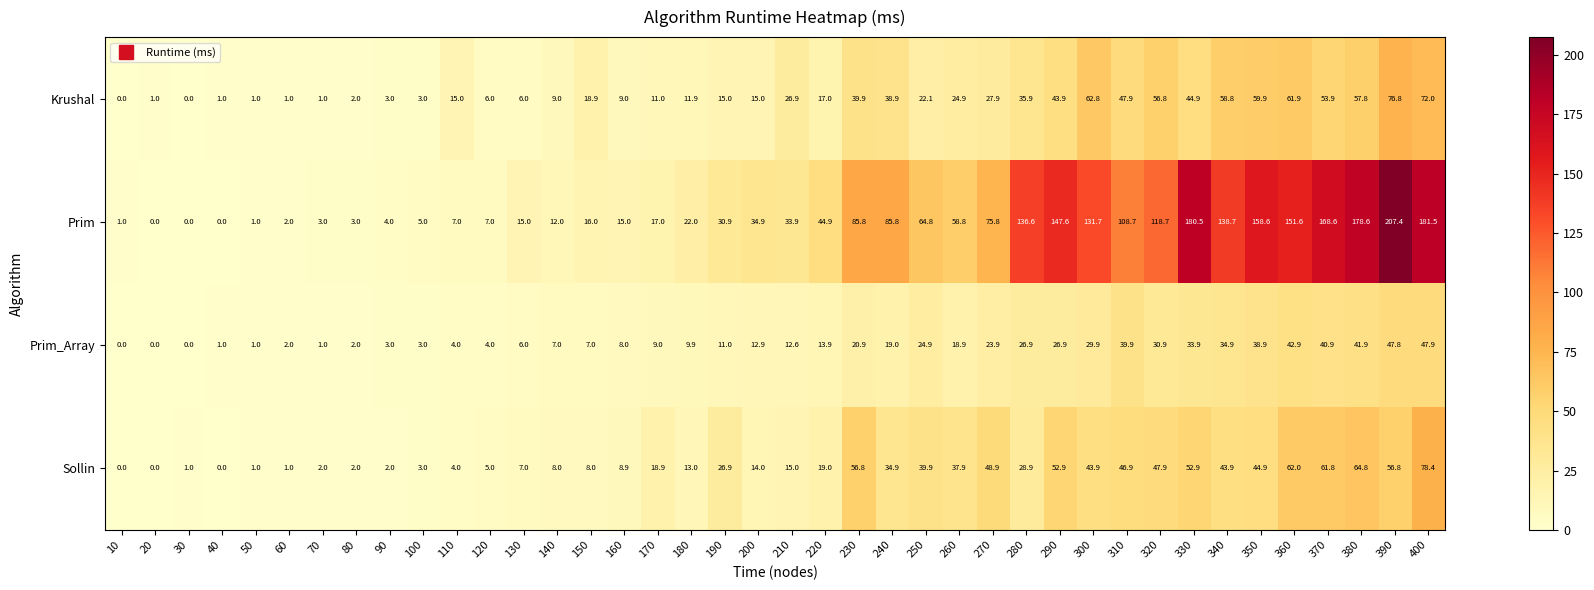

At which label is Prim_Array closest to 23?

270